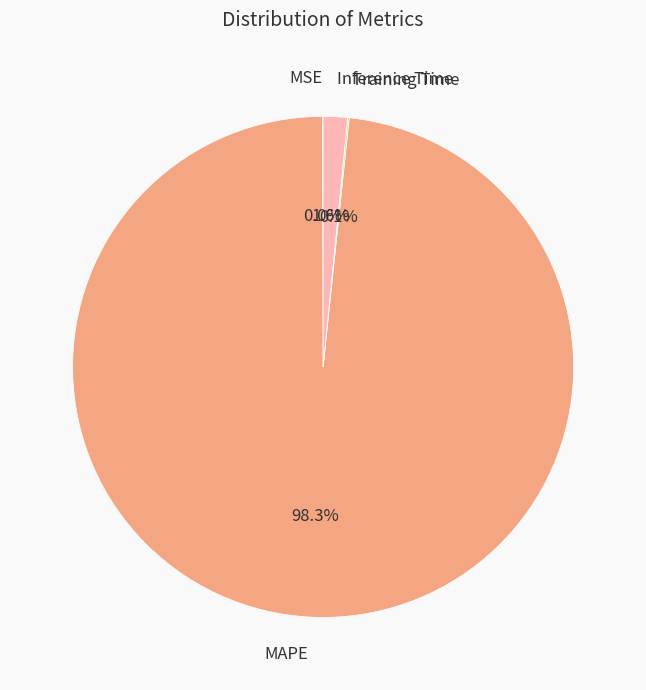

To the nearest percent, what percentage of the pie is Inference Time?

2%